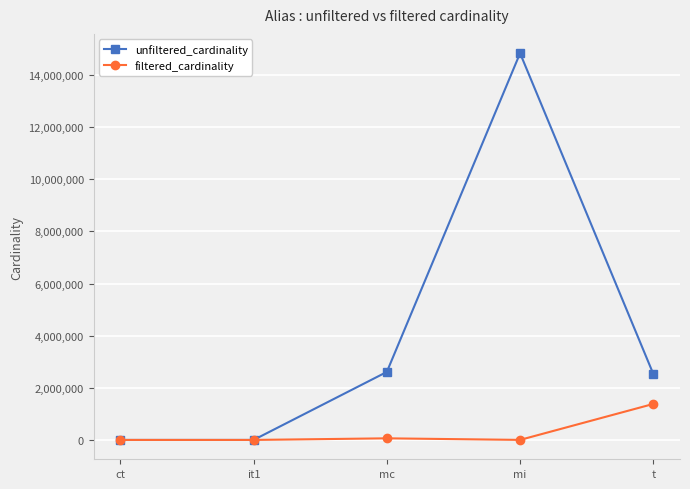

What is the label of the 4th point from the left?

mi